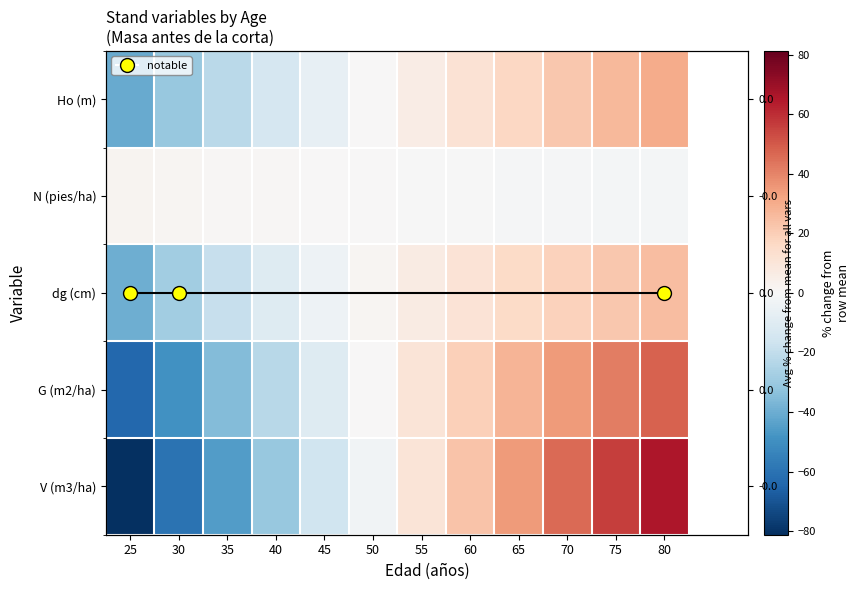

What is the difference between the maximum and minimum values in the G (m2/ha) series?

111.8